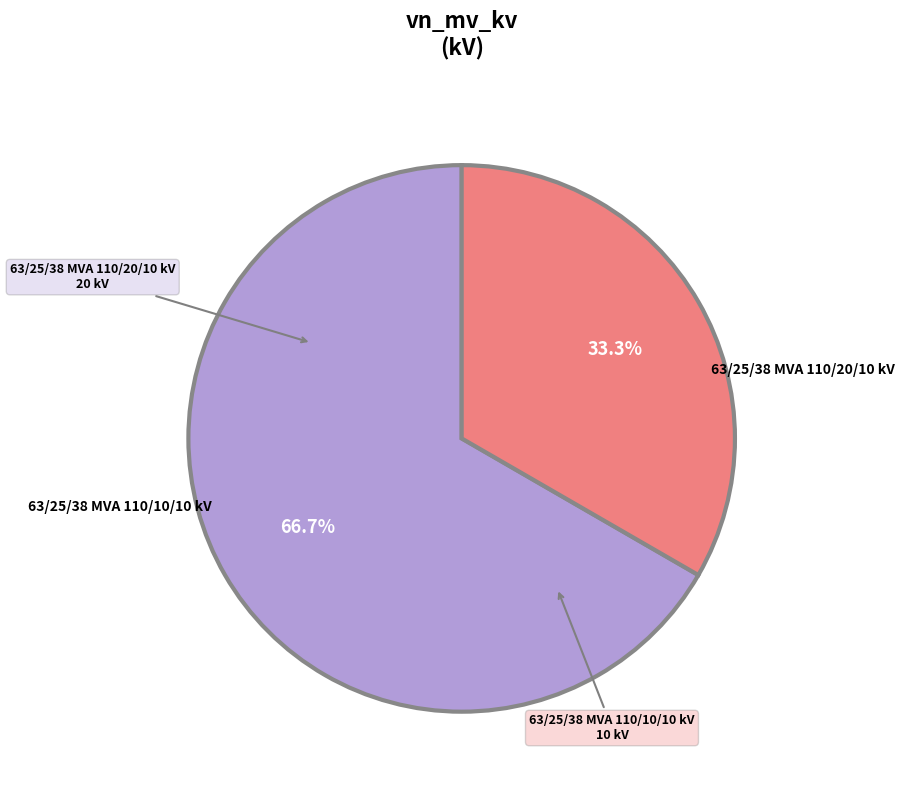

Does any single category account for the majority?

Yes